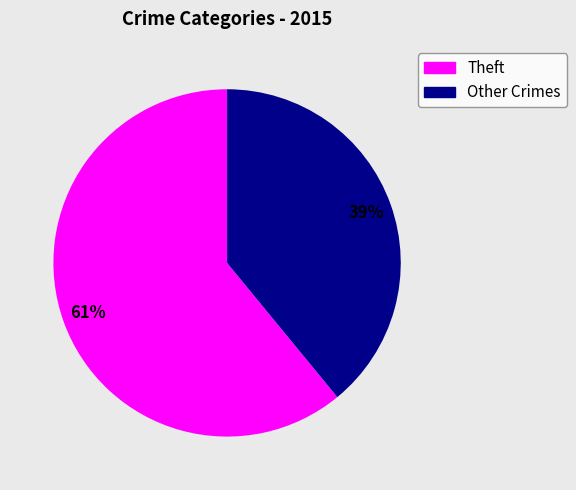

To the nearest percent, what portion does Theft represent?

61%